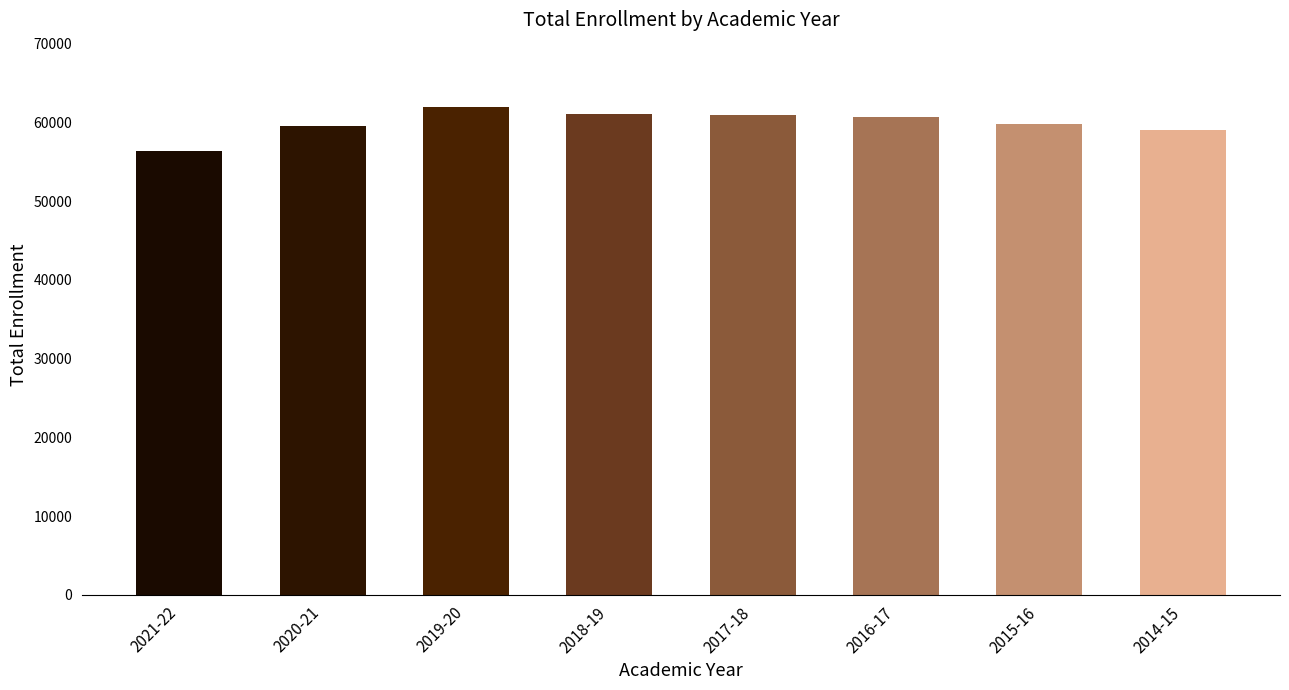

What is the average value?

59930